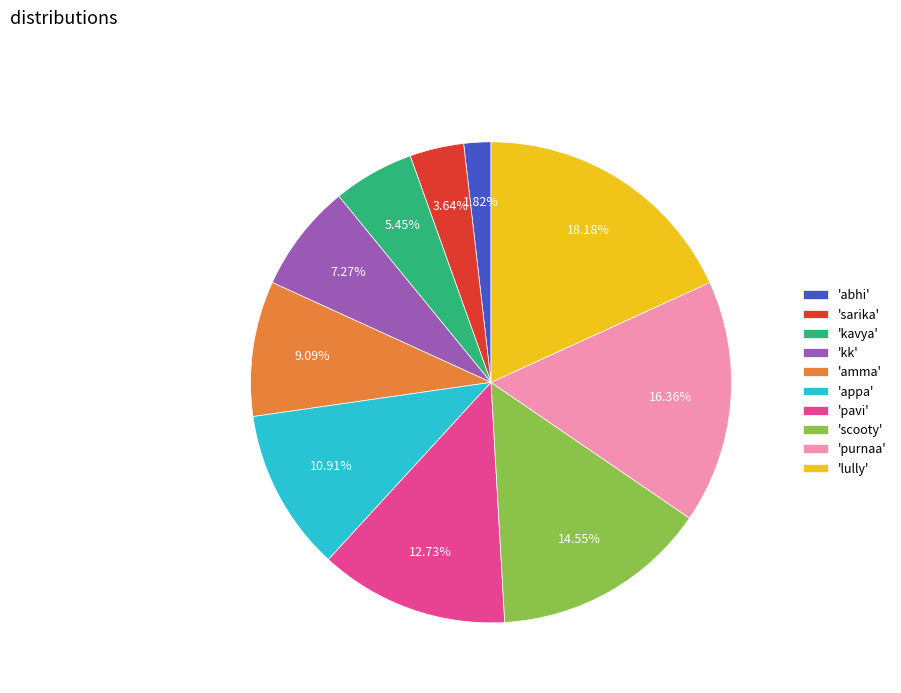

Is the sum of 'kavya' and 'lully' greater than half?

No